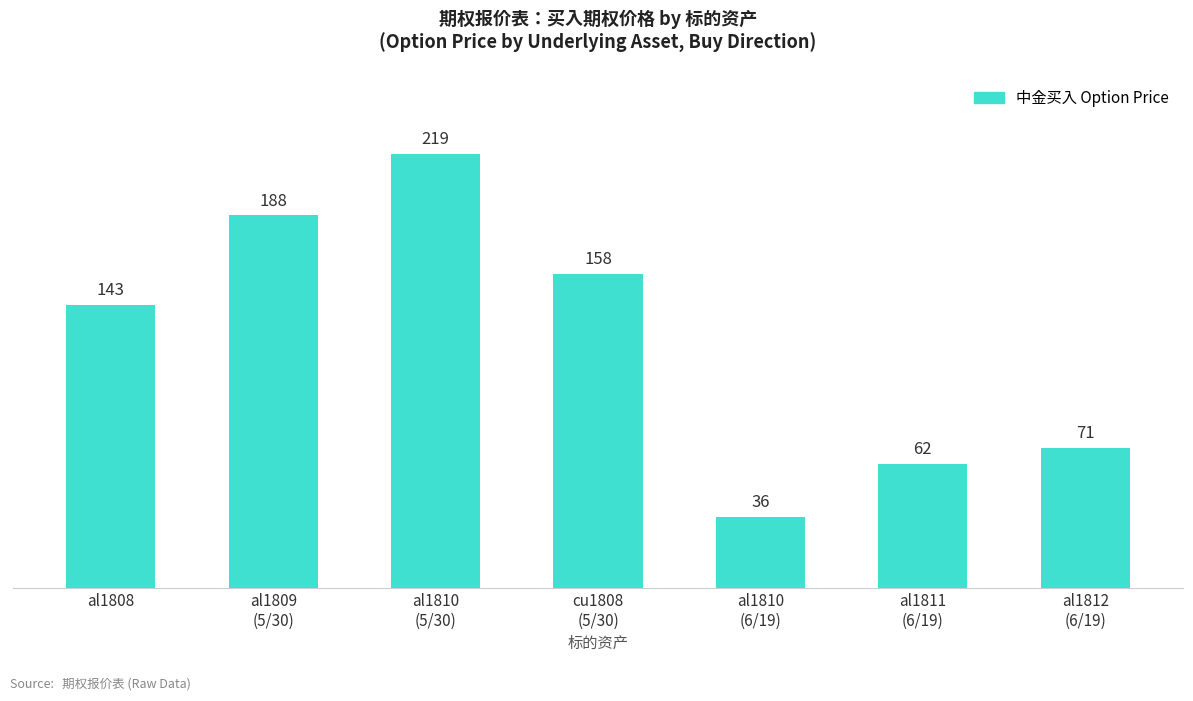

Which category has the highest value across all series?

al1810
(5/30)